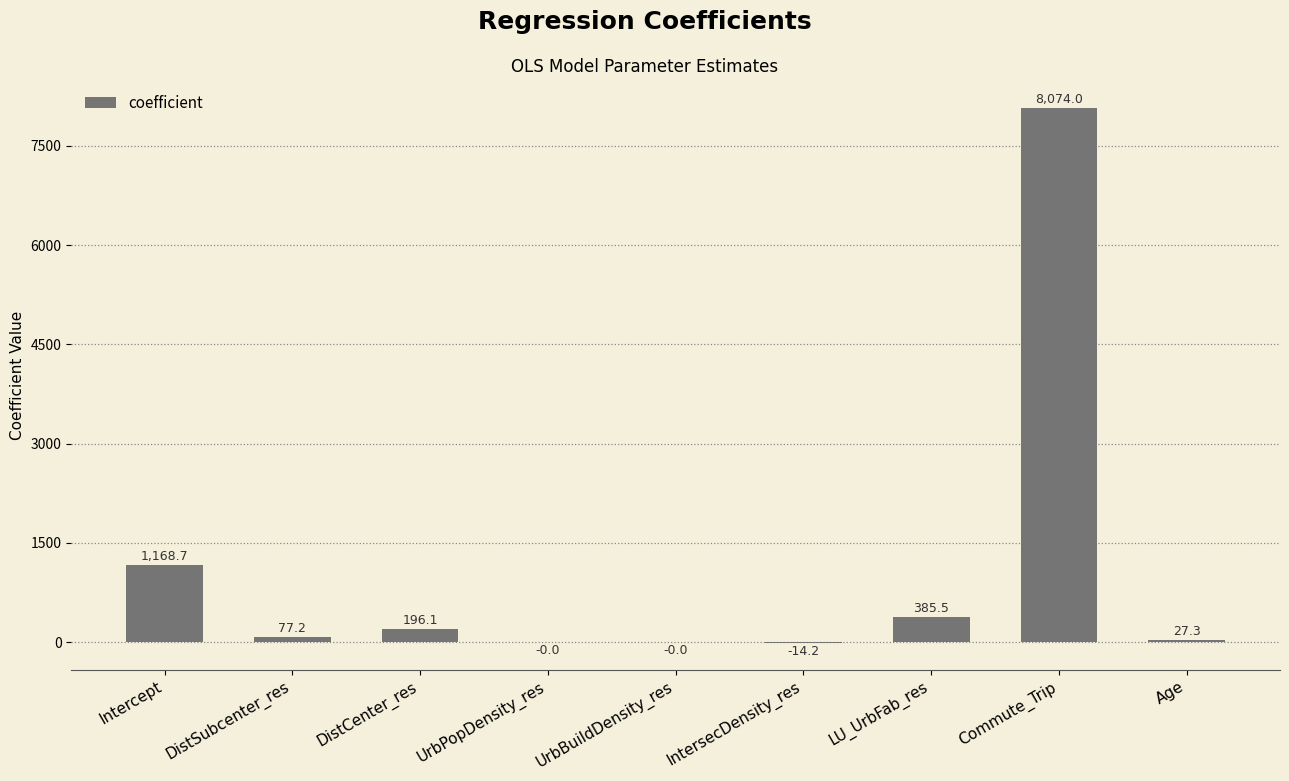

How many distinct data groups are displayed?

1